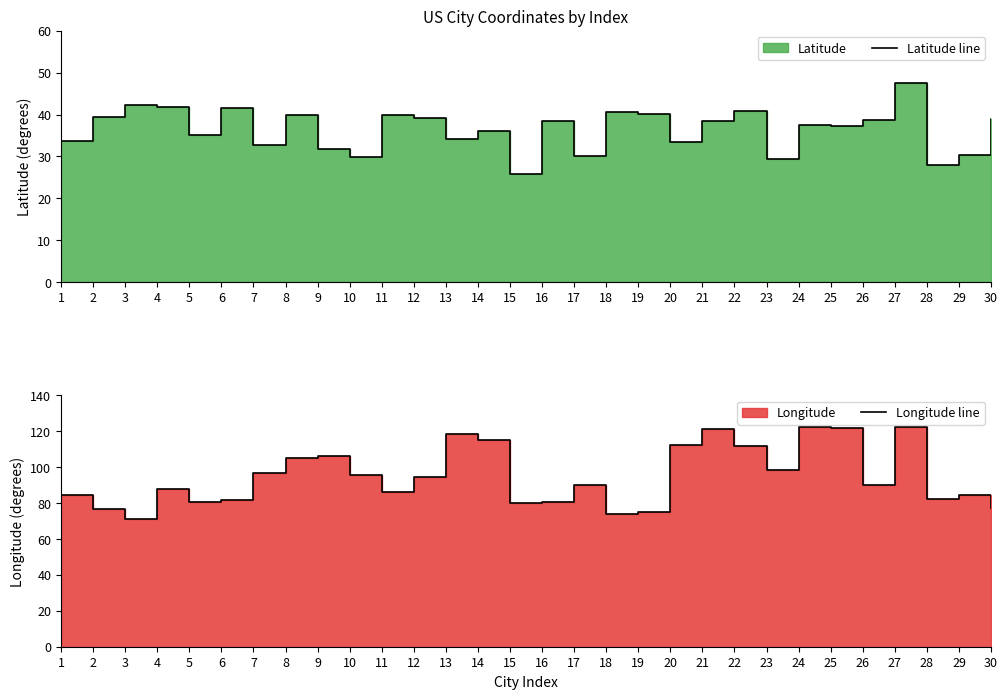

How many interior local valleys does the Longitude line series have?

8